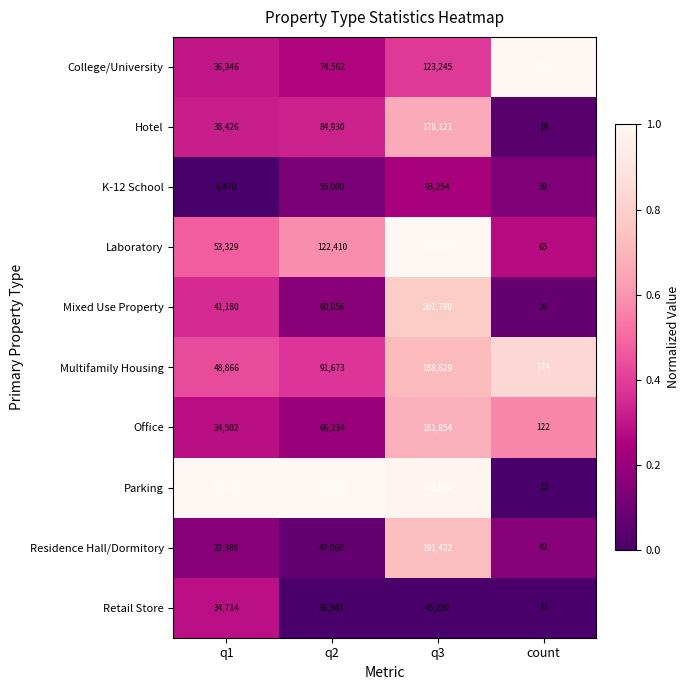

What is the minimum value shown in the chart?

11